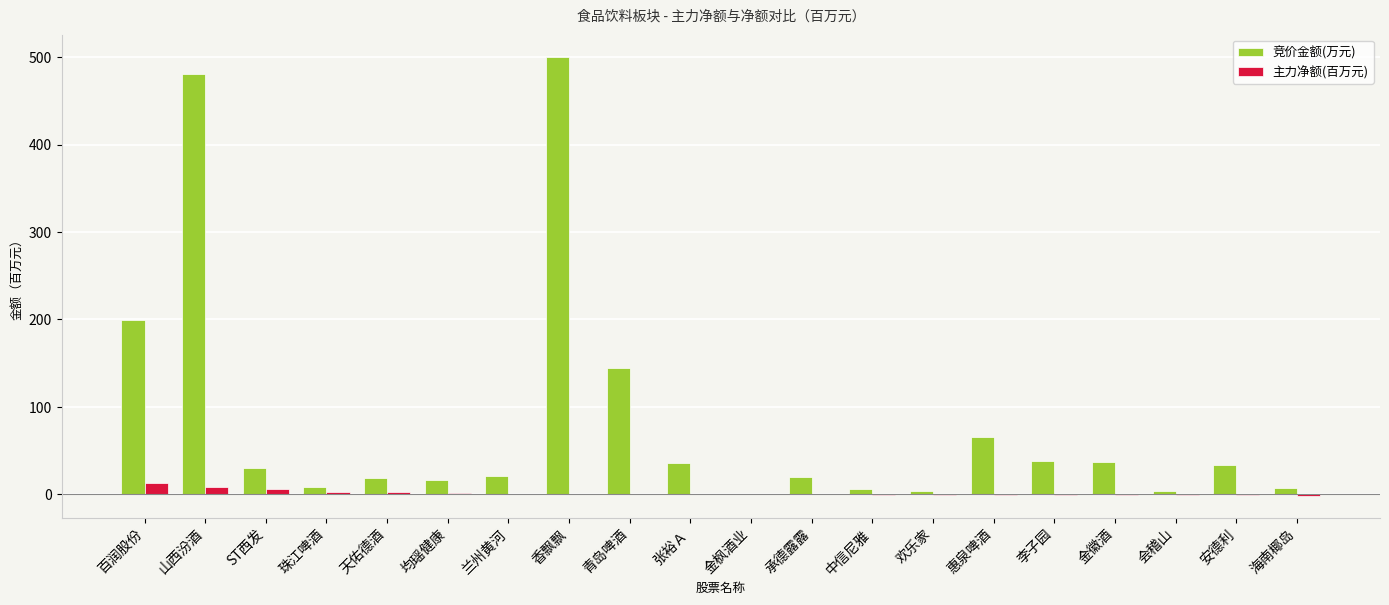

What is the spread (max minus min) of values at 均瑶健康?

14.6